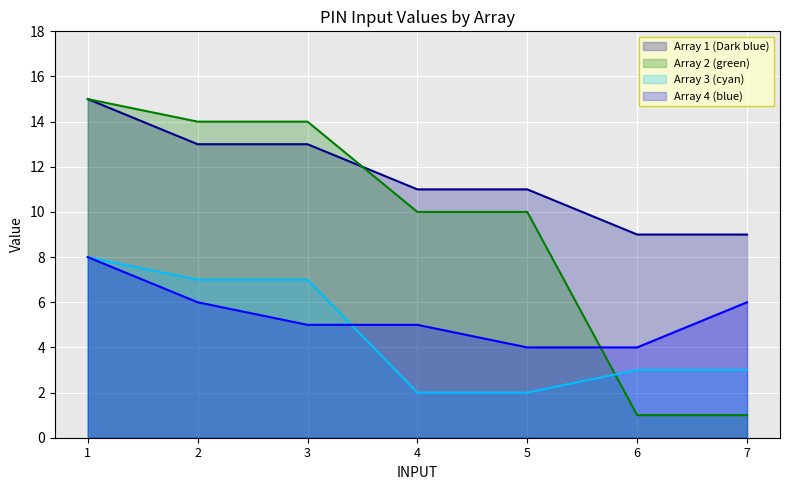

What is the value of the Array 2 (green) point at the 1st from the left?

15